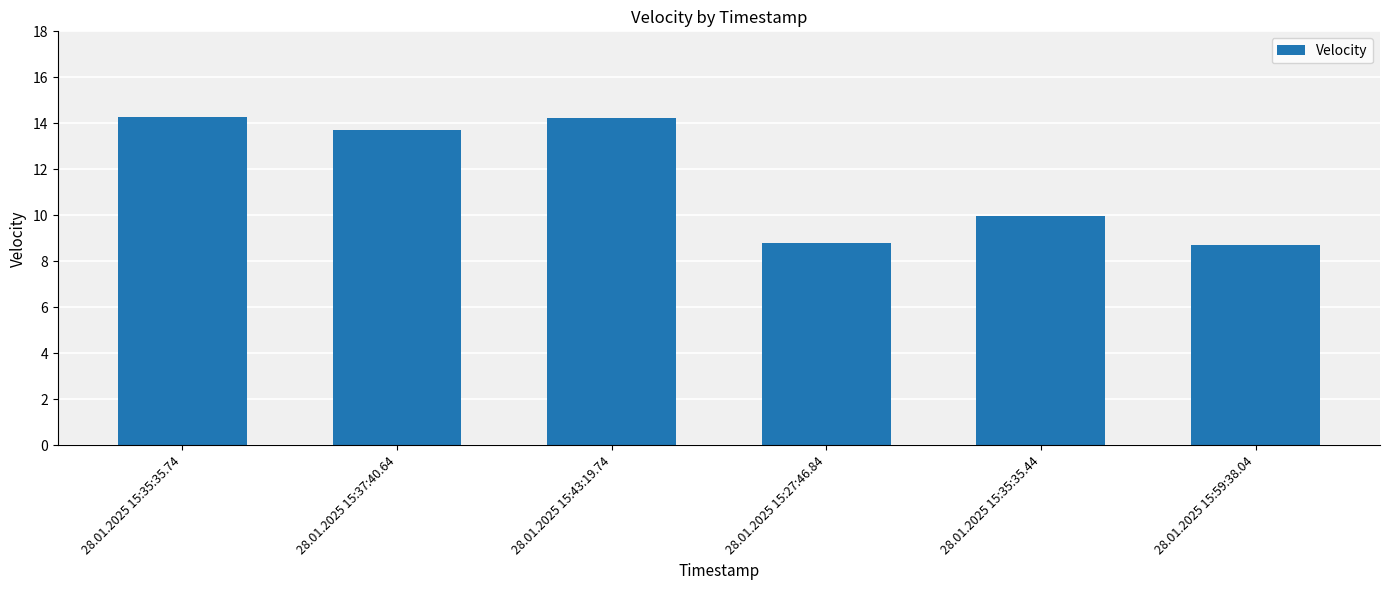

The value at 28.01.2025 15:59:38.04 is 2.8. True or false?

False